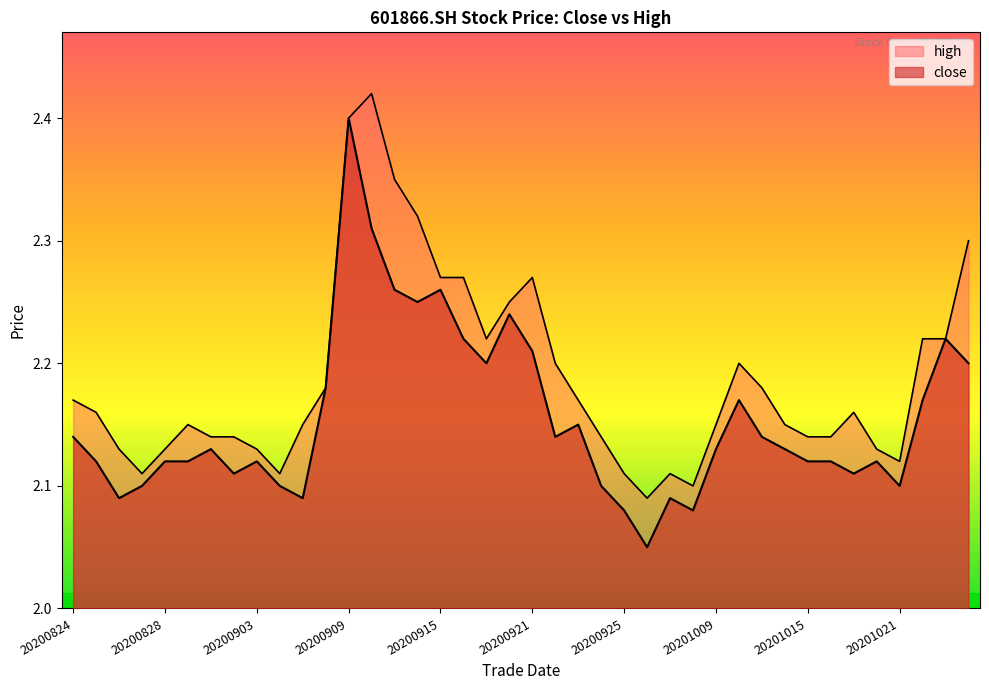

Which label corresponds to the largest value in the chart?

20200910